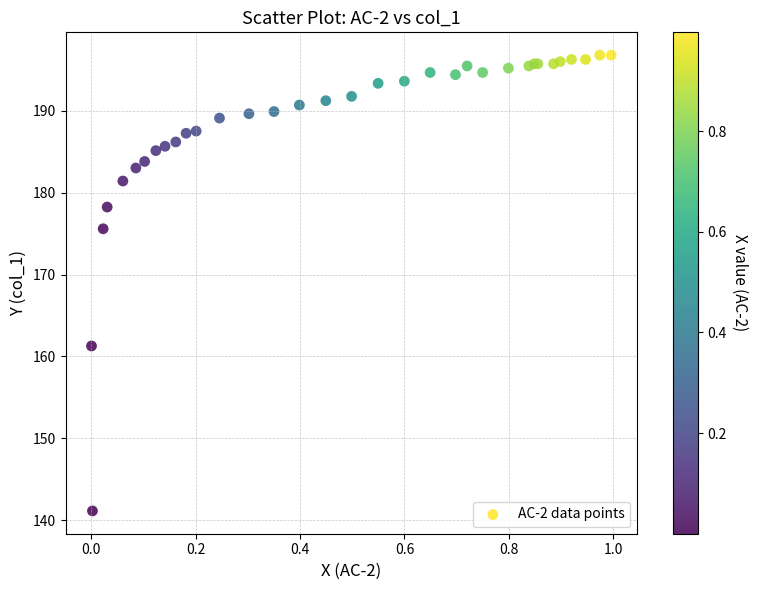

What Y value in the scatter plot is closest to 168?

161.3